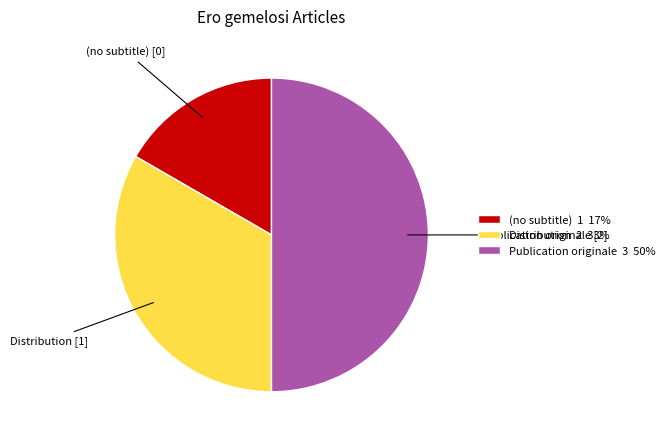

What is the smallest slice in the pie chart?

(no subtitle)